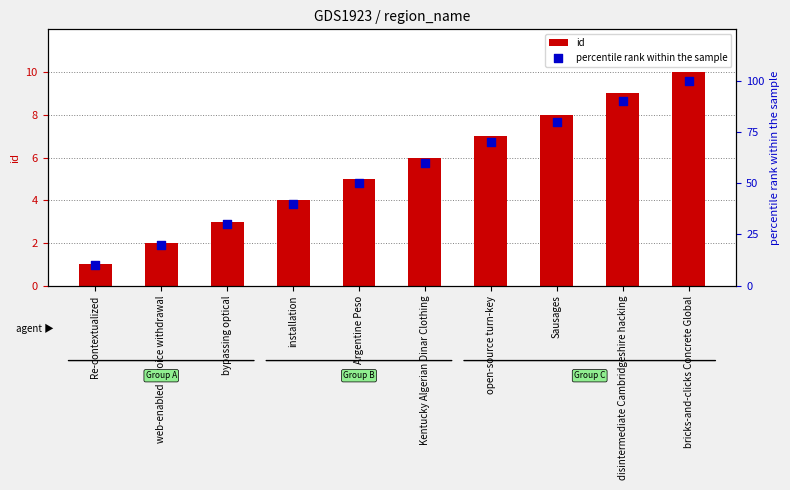

At how many categories does at least one series exceed 65?

4